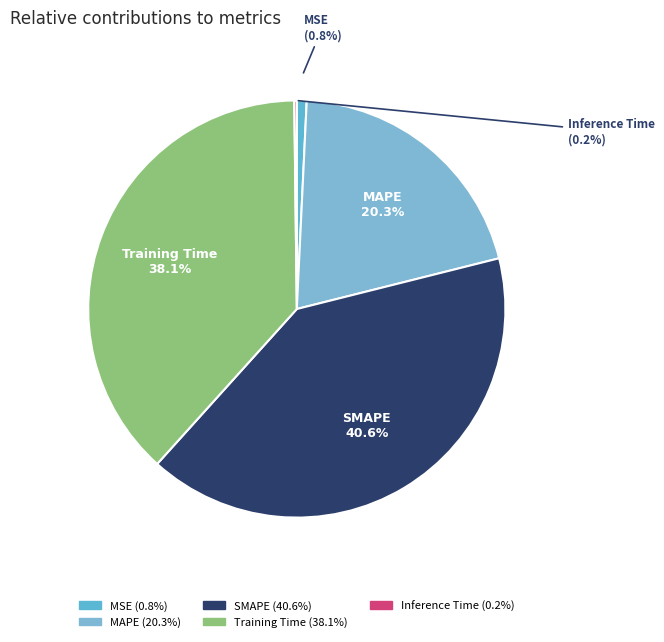

Count the number of slices in the pie.

5